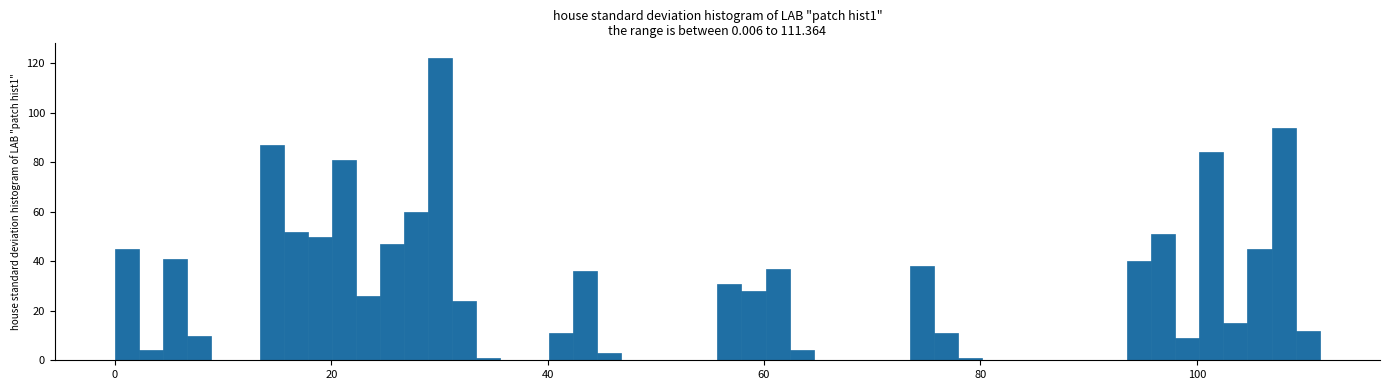

Around what value on the x-axis is the tallest bar? Give the approximate position of its centre, as read against the axis.

30